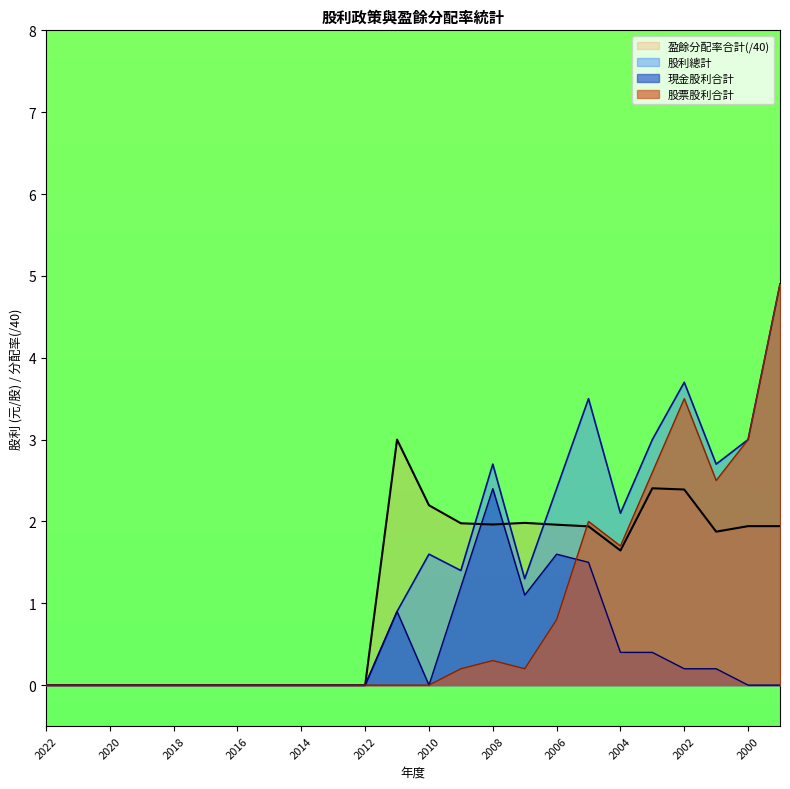

Rank the series by their maximum value, from lowest to highest.

現金股利合計, 盈餘分配率合計, 股票股利合計, 股利總計